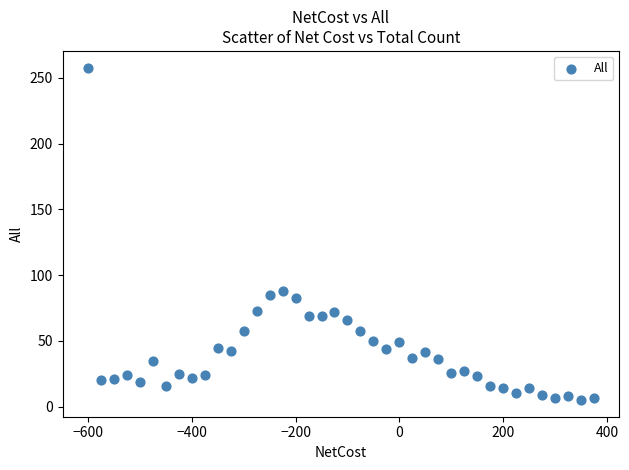

What is the range of Y values (max minus min)?

253.0